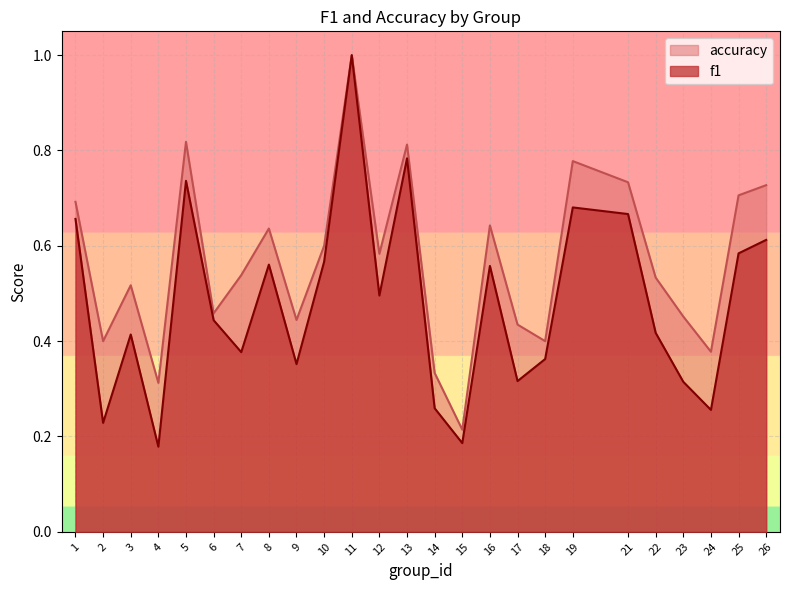

True or false: accuracy and f1 intersect in this chart.

False